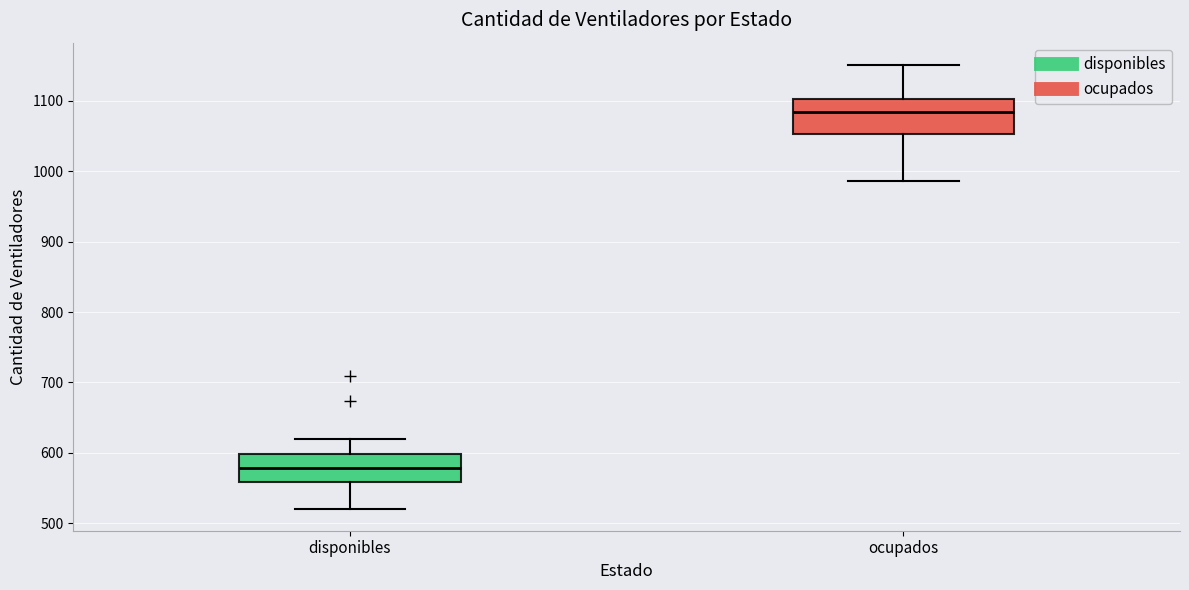

Which box is the tallest, from its lower edge to its upper edge?

ocupados